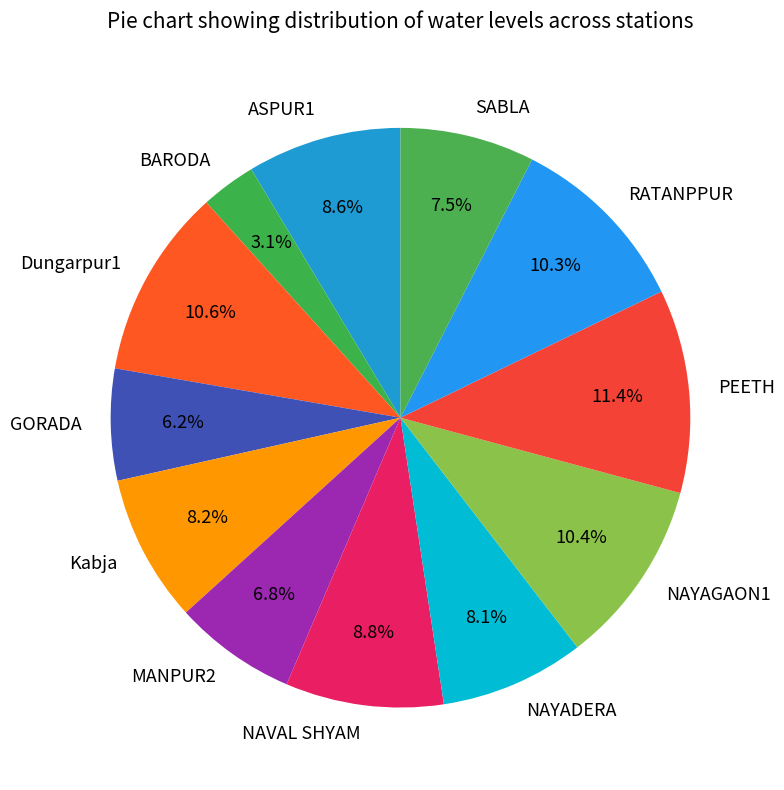

True or false: PEETH accounts for 1% of the total.

False